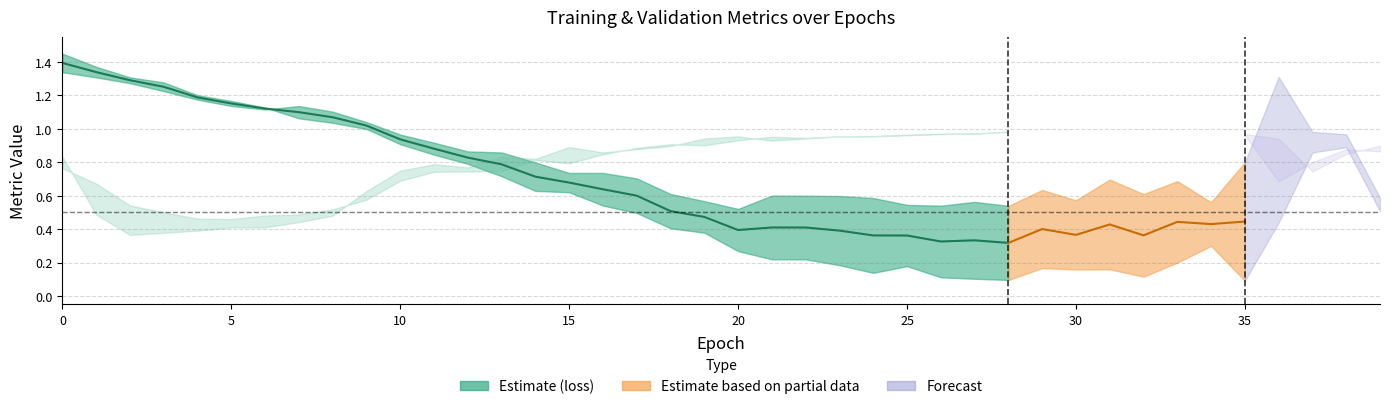

What is the difference between the val_loss values at 27 and 37?

0.4